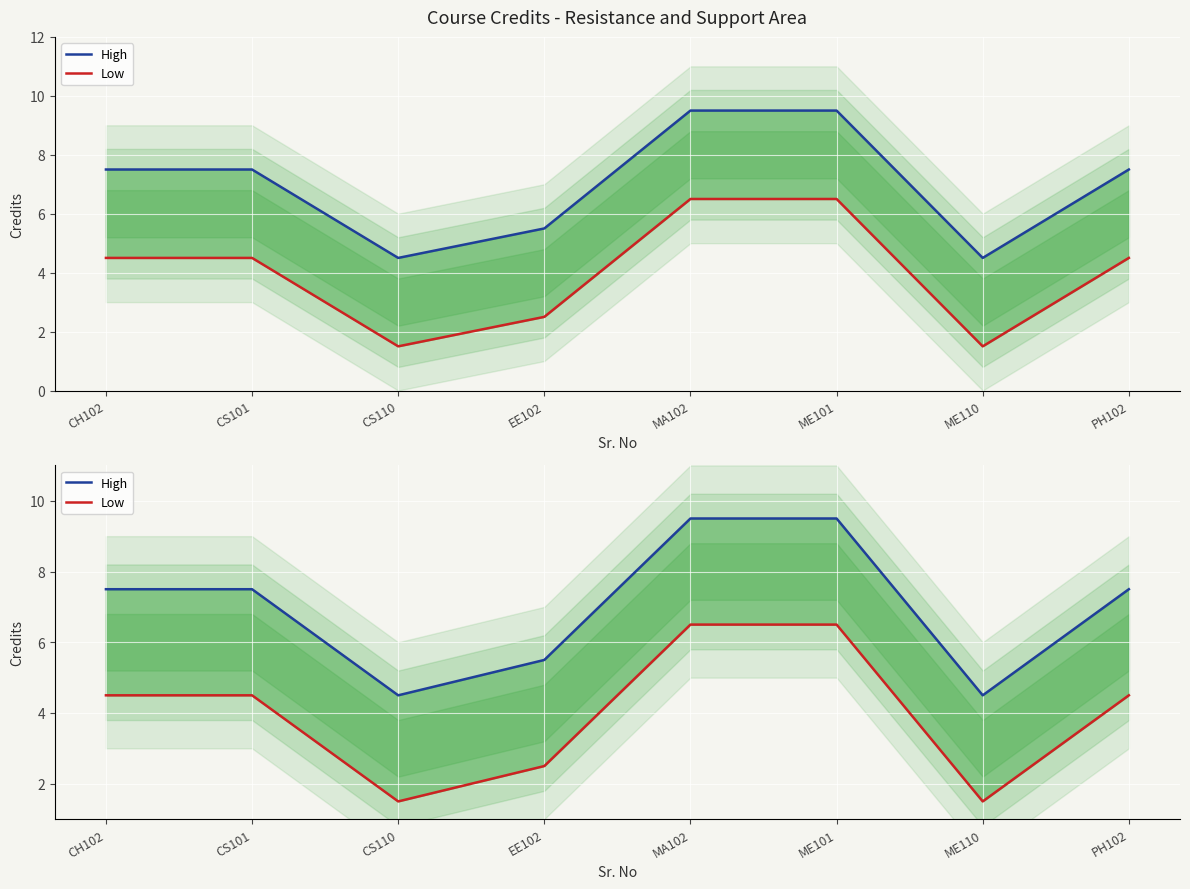

What is the minimum value shown in the chart?

1.5